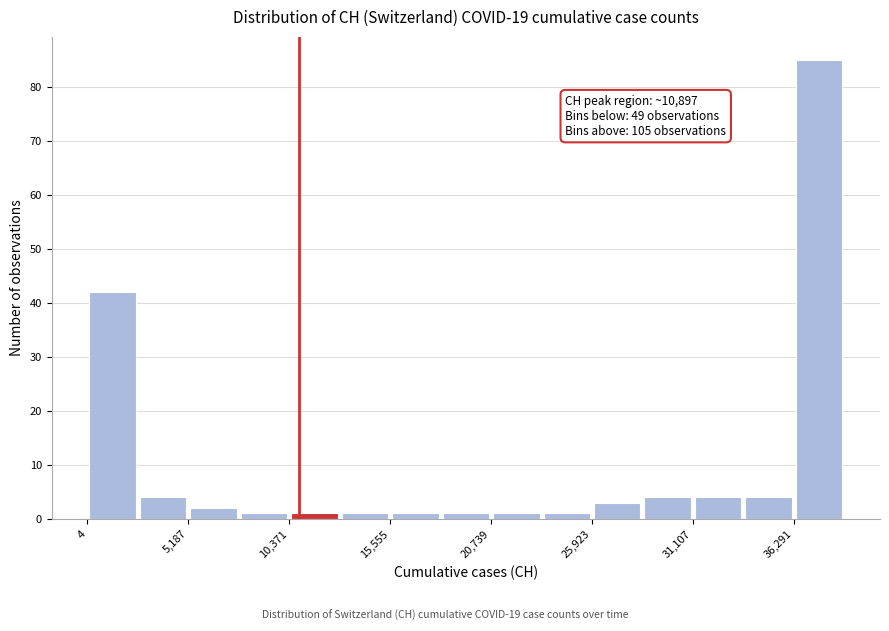

Around what value on the x-axis is the tallest bar? Give the approximate position of its centre, as read against the axis.

38000